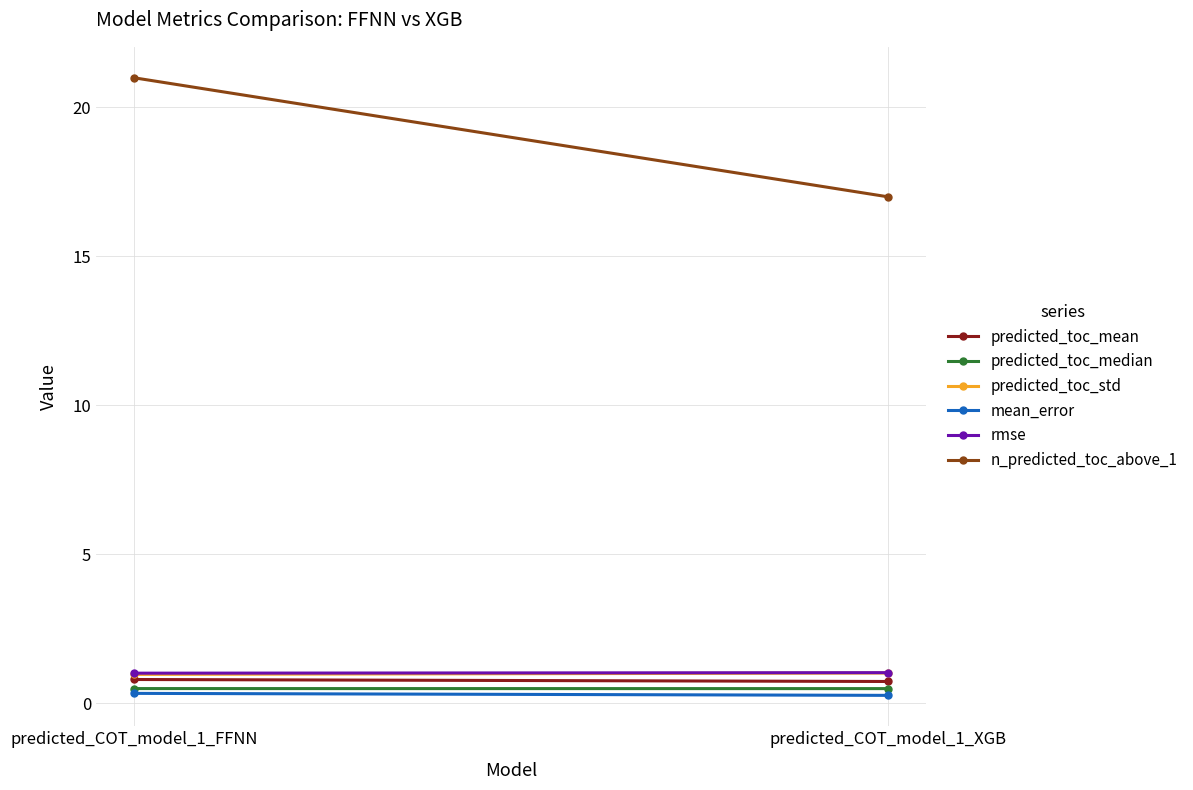

What is the label of the 1st point from the right?

predicted_COT_model_1_XGB